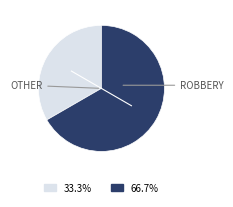

Does any single category account for the majority?

Yes